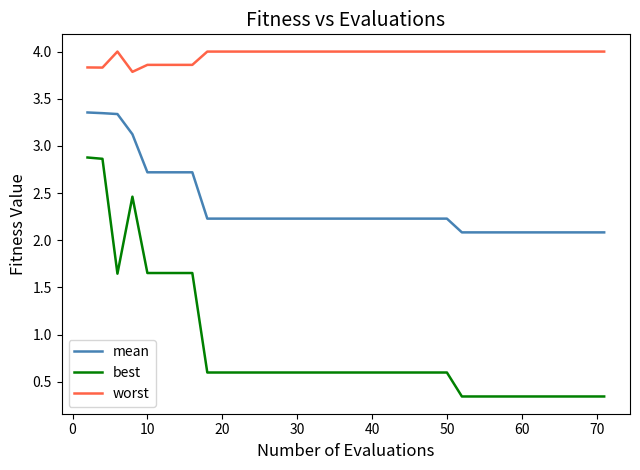

True or false: worst and mean cross at least once.

False